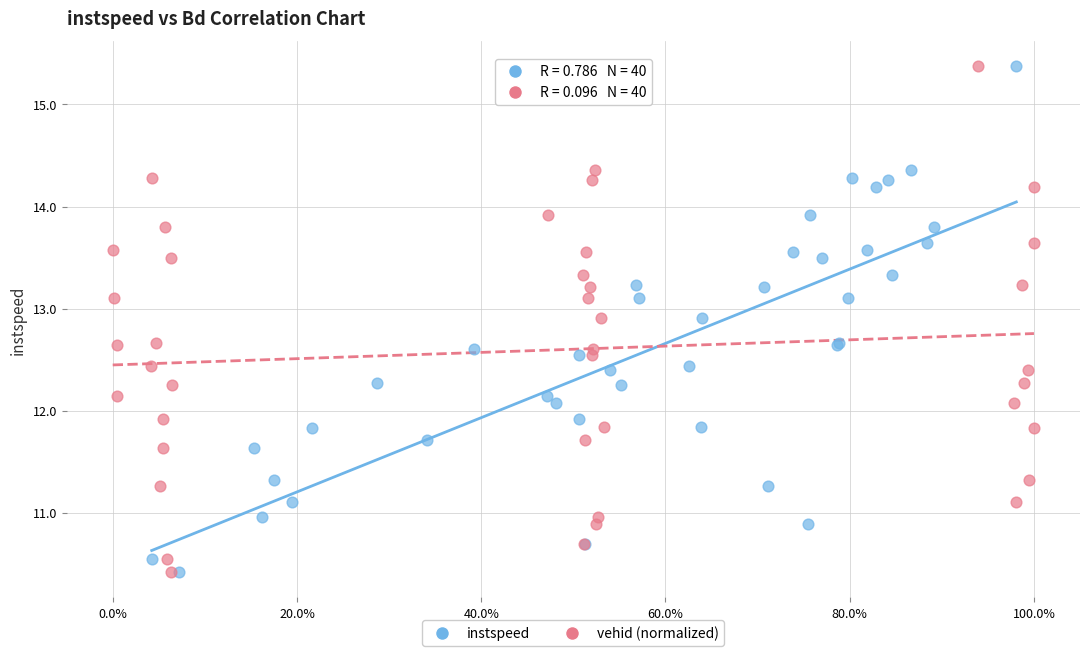

What are all the series names shown in the legend?

instspeed, vehid (normalized)